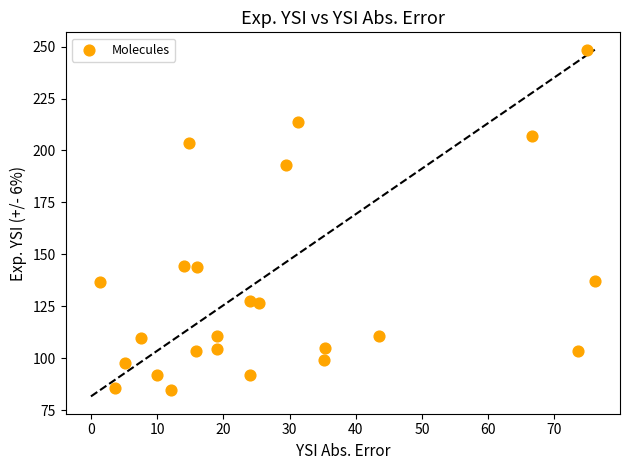

What is the range of X values (max minus min)?

74.7